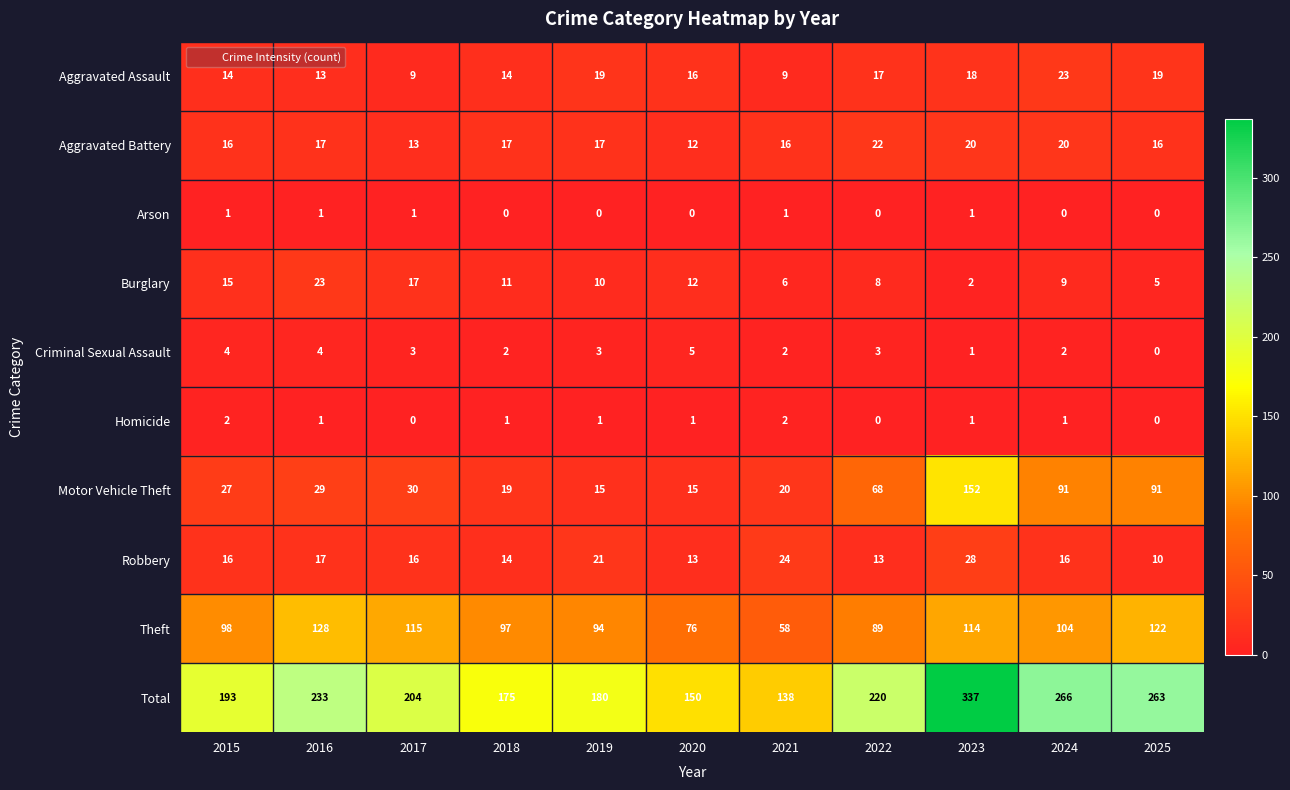

At how many categories does at least one series exceed 264?

2